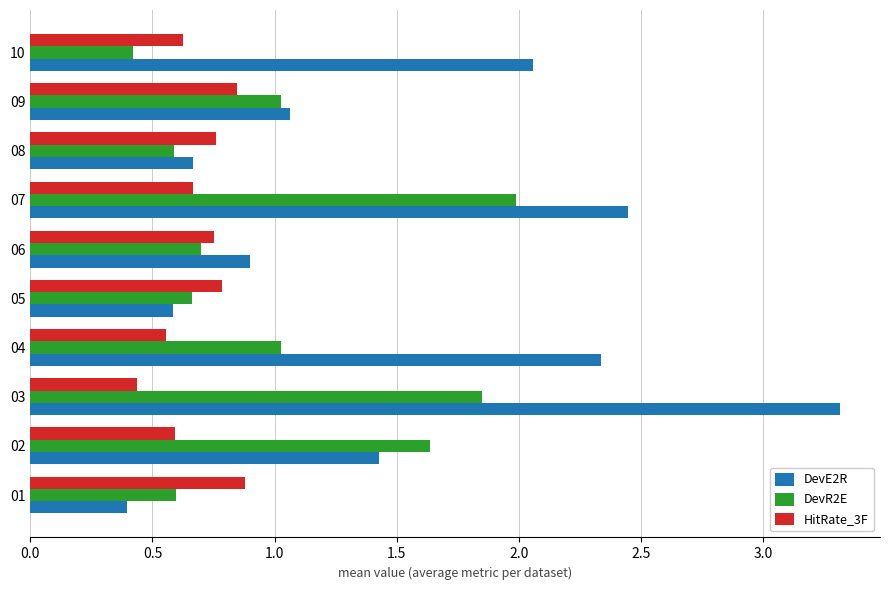

List the series in order of their overall mean, lowest first.

HitRate_3F, DevR2E, DevE2R